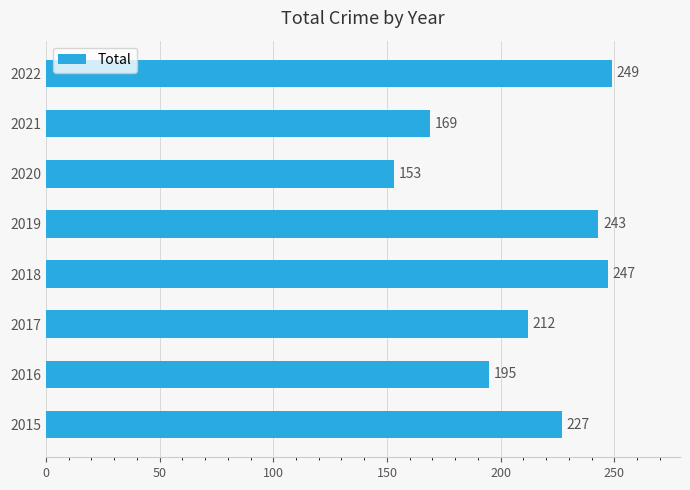

Reading bottom to top, list all the values displayed in this chart.

2015=227	2016=195	2017=212	2018=247	2019=243	2020=153	2021=169	2022=249